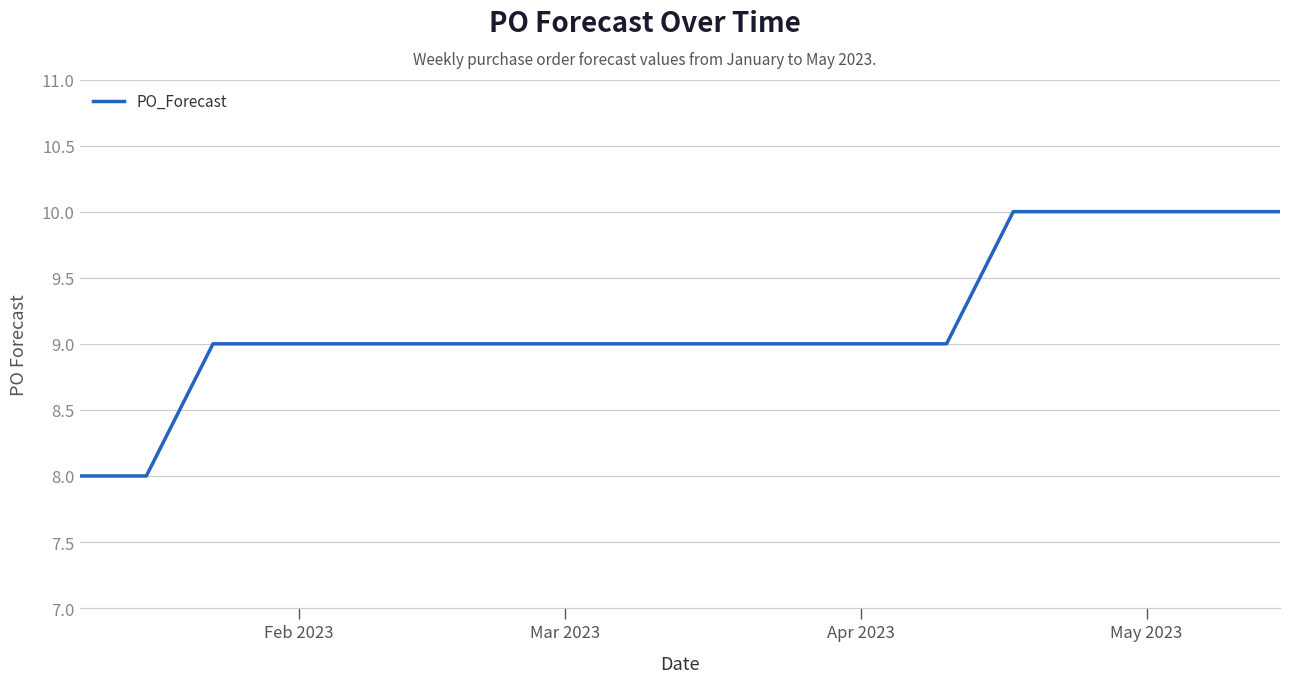

Does the chart display data point markers on the line(s)?

No